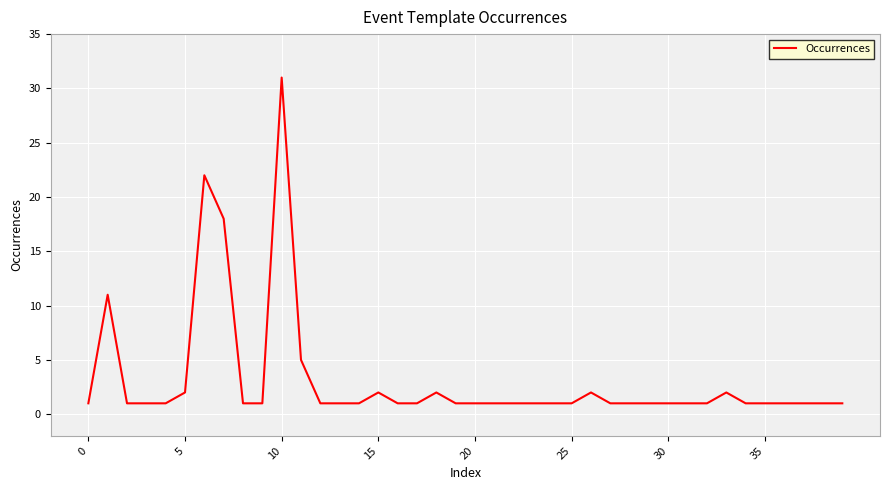

What is the difference between the maximum and minimum values?

30